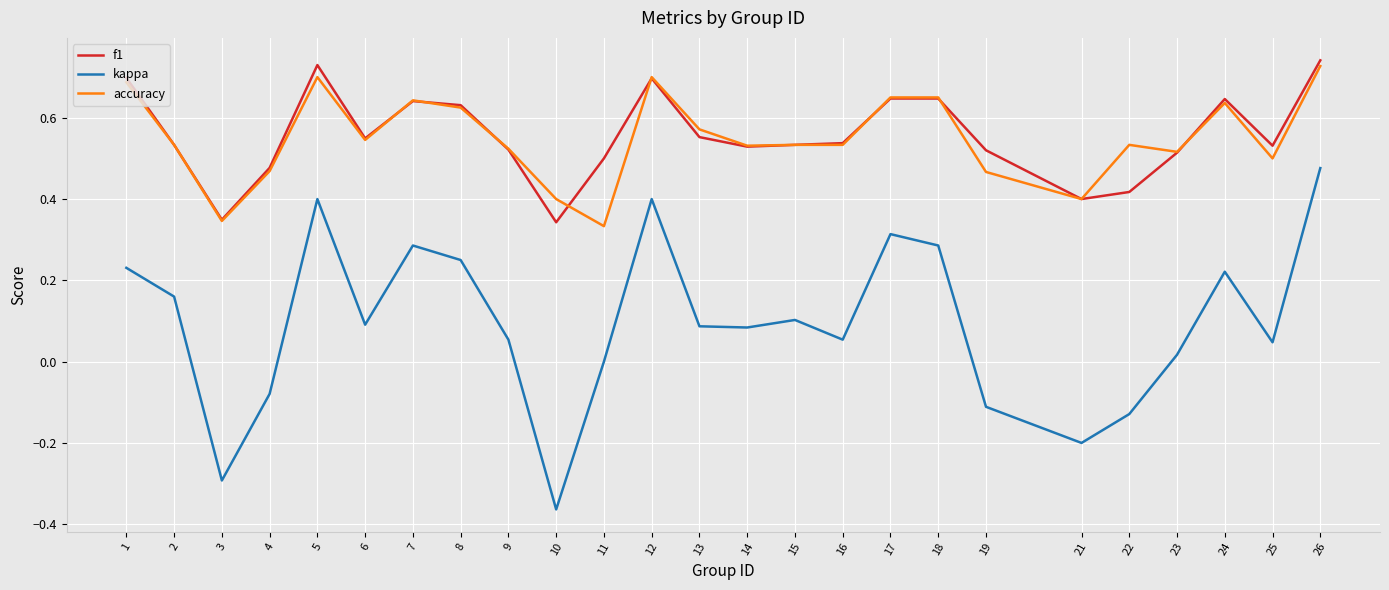

How many lines are shown in the chart?

3